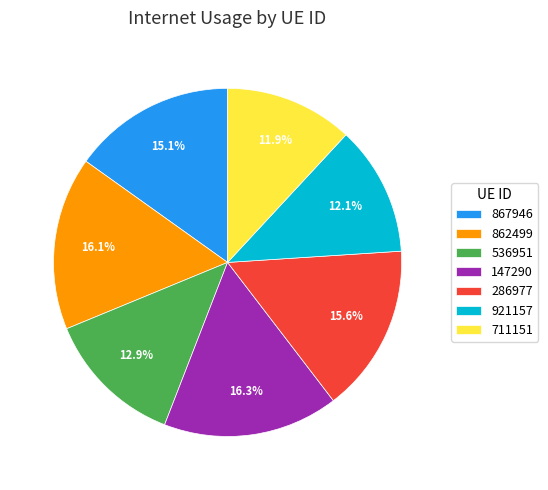

Between 711151 and 862499, which is larger?

862499